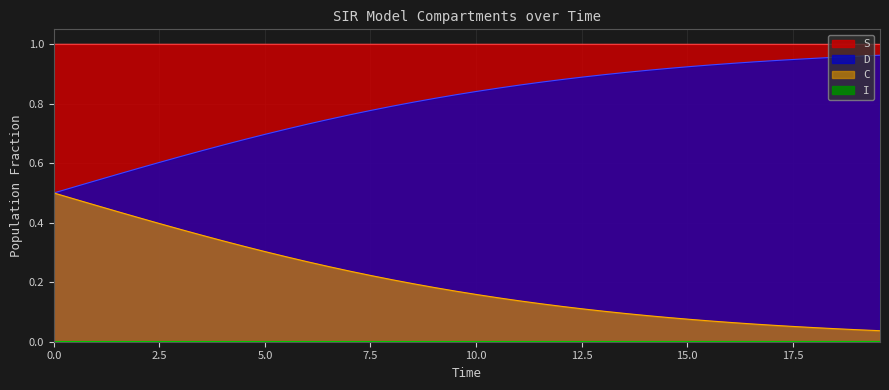

Between 14 and 34, which series saw the biggest shift?

D